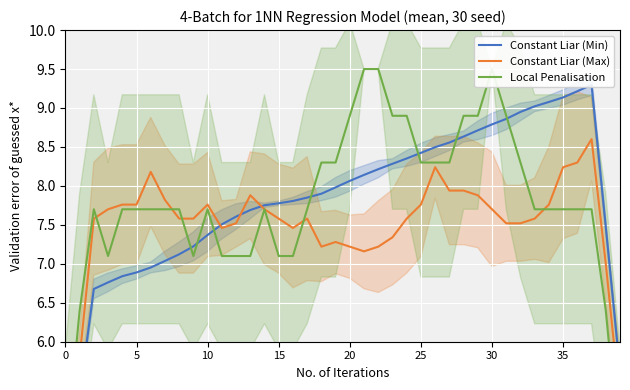

What is the difference between the Constant Liar (Max) values at 30 and 27?

0.2